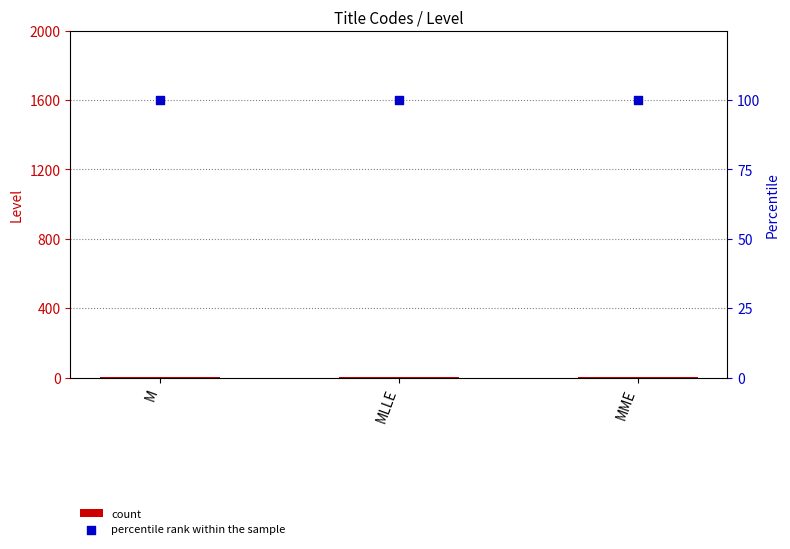

Which series has the largest total across all categories?

percentile rank within the sample